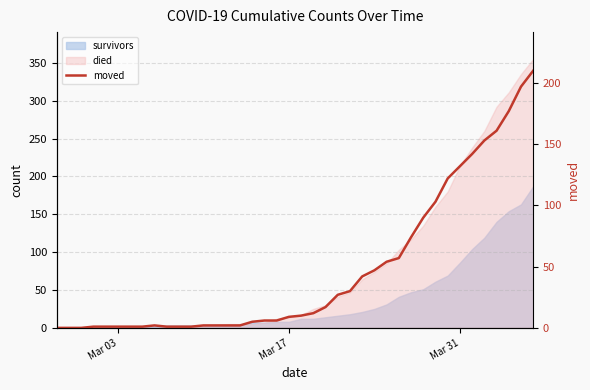

What is the maximum value shown in the chart?

210